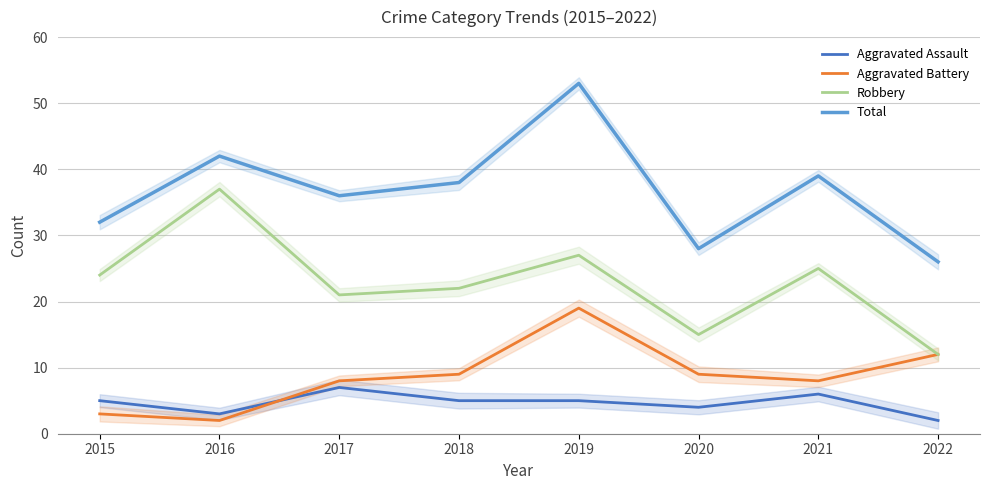

Is it true that Aggravated Assault equals 4 at 2020?

True